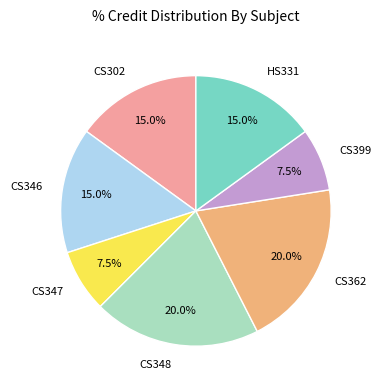

Count the number of slices in the pie.

7